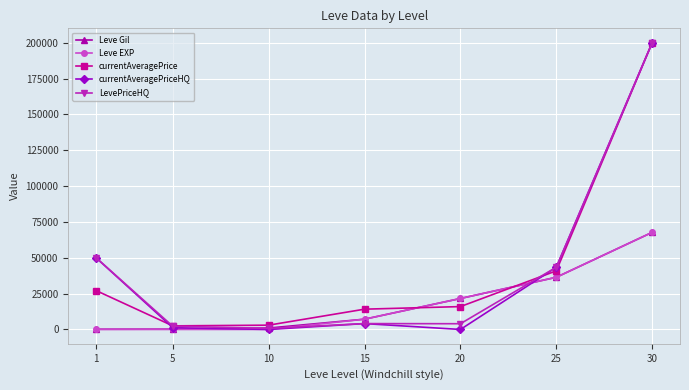

Does the chart display data point markers on the line(s)?

Yes